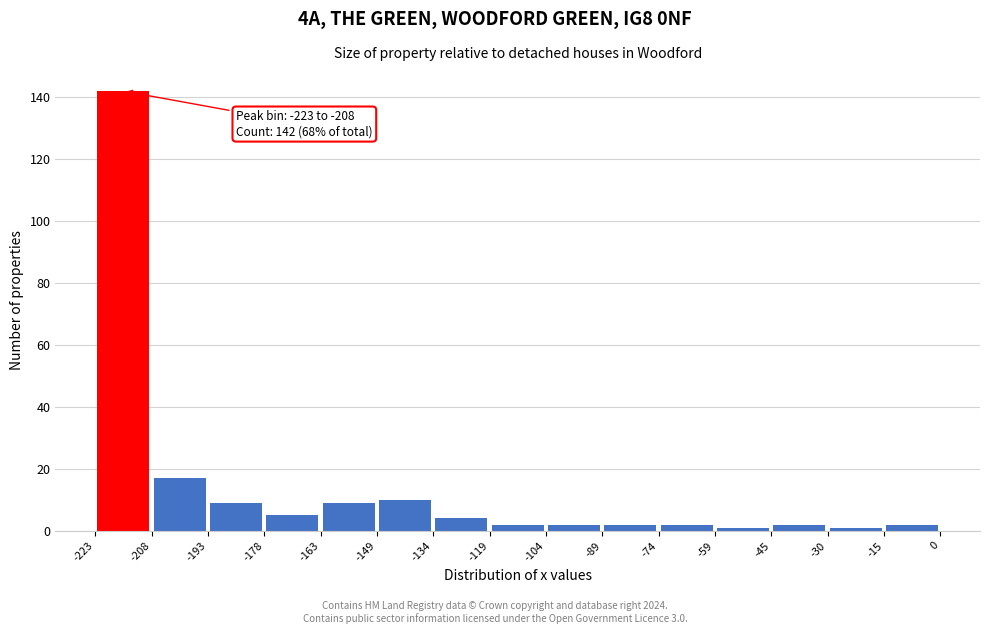

Over which range of the x-axis is the bar tallest?

-223 to -208